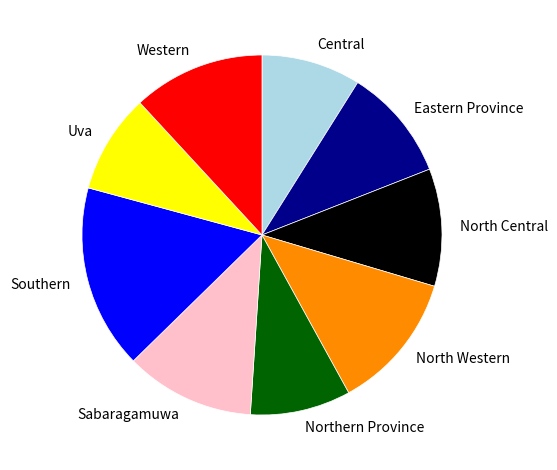

Does Northern Province account for over 50% of the chart?

No